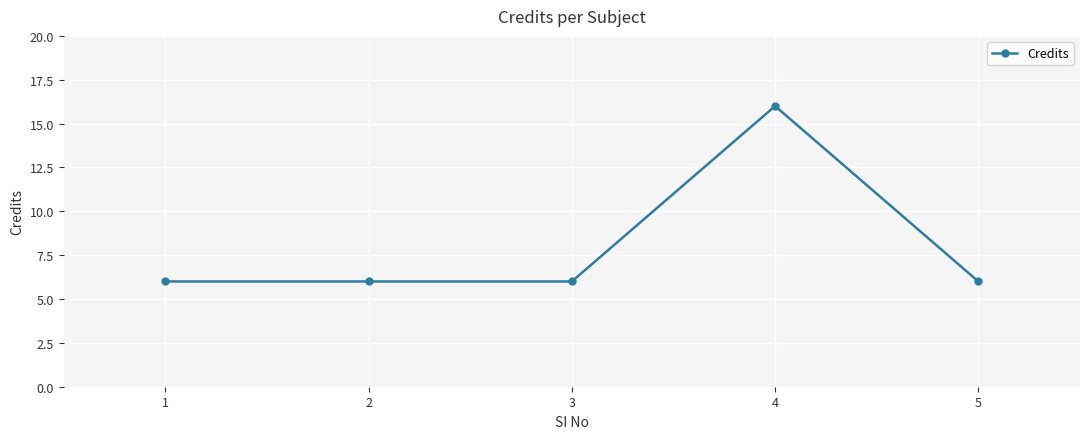

What is the value of the 2nd point from the left?

6